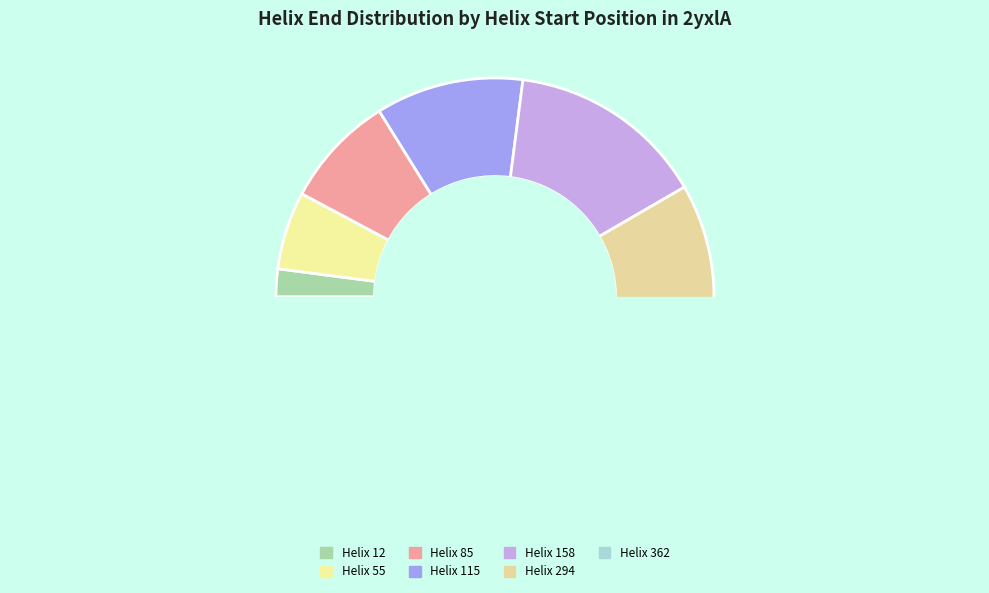

Do 362 and 158 together represent more than half of the pie?

No